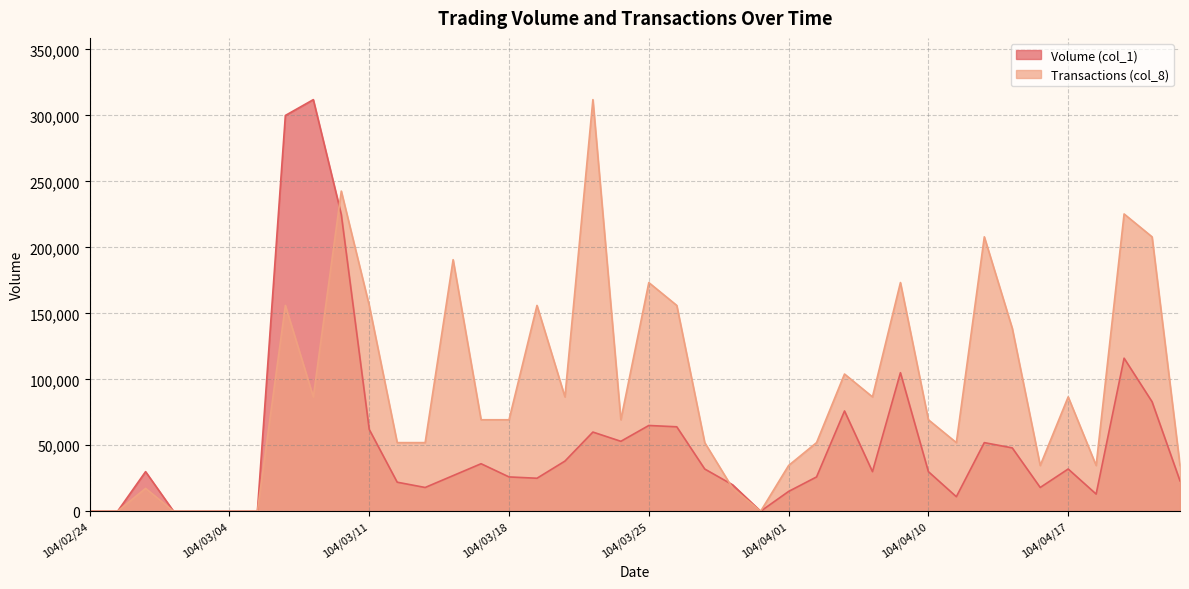

What is the highest value of the Volume (col_1) series?

312000.0